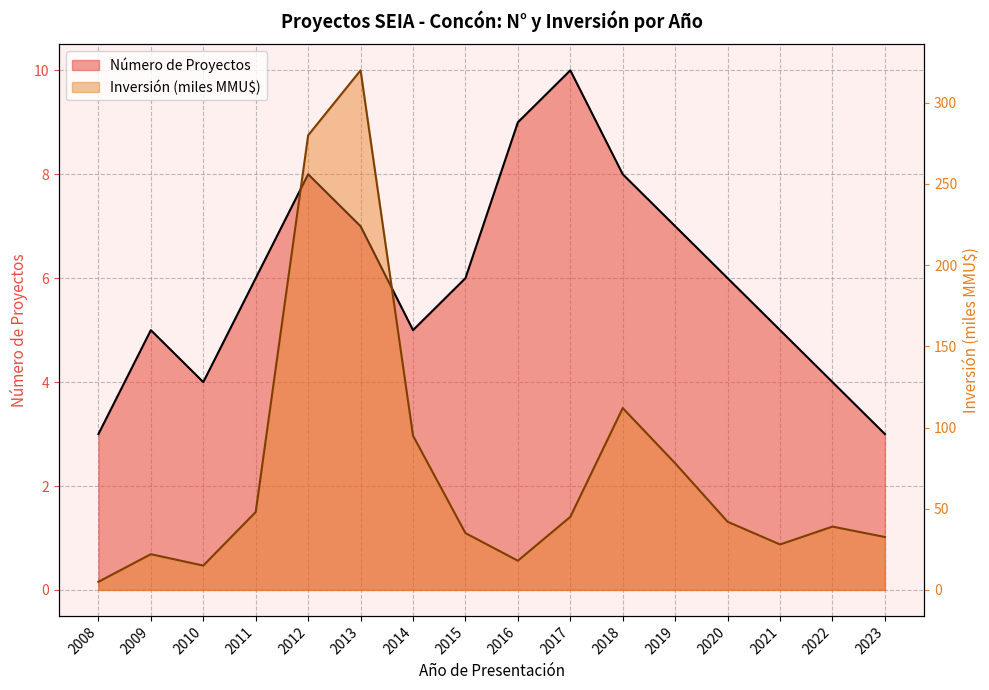

Is the value of Inversión (MMU$) at 2017 greater than the value of Número de Proyectos at 2017?

Yes